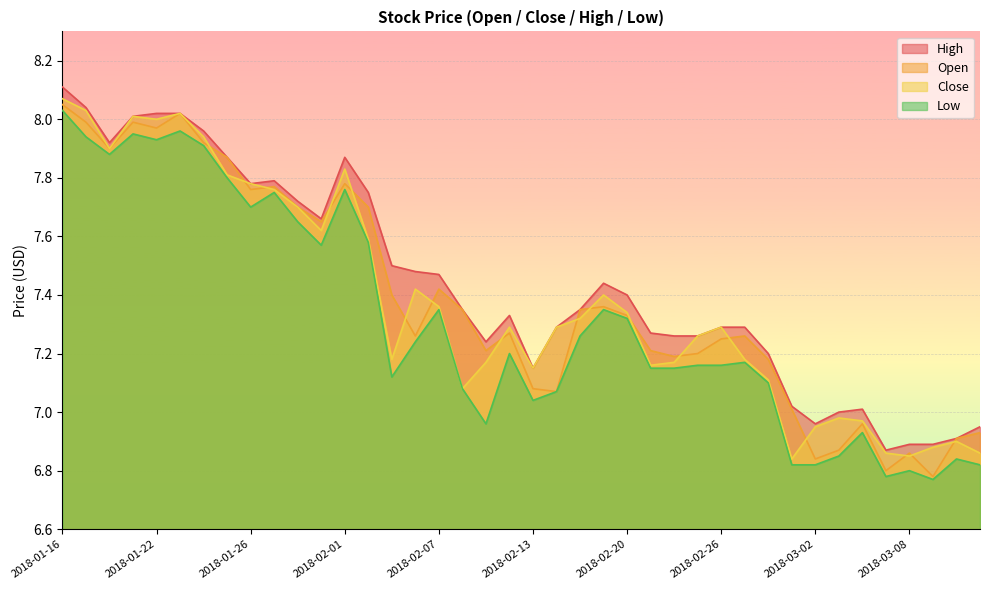

Where is the first local maximum for Close?

2018-01-19